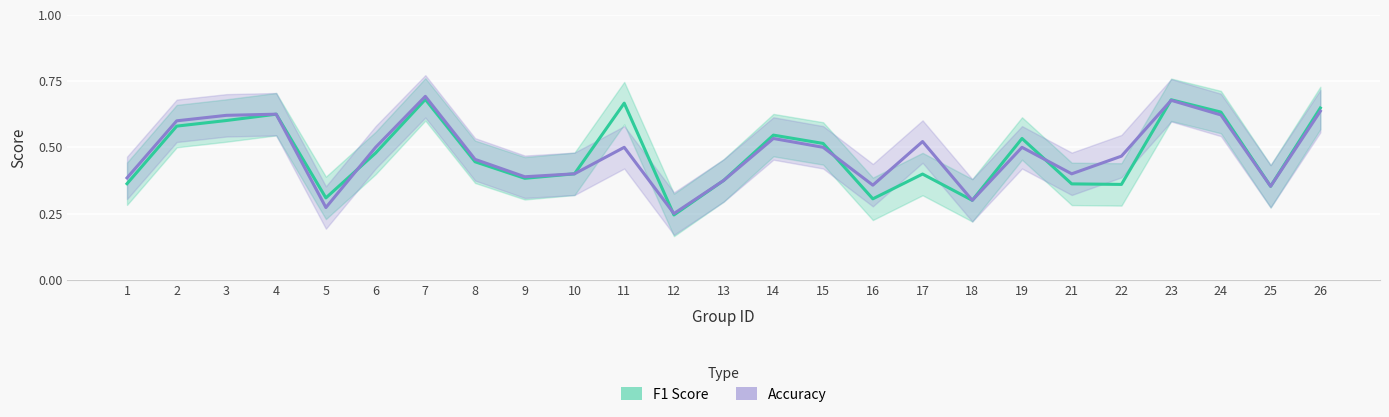

Count the number of categories in the chart.

25